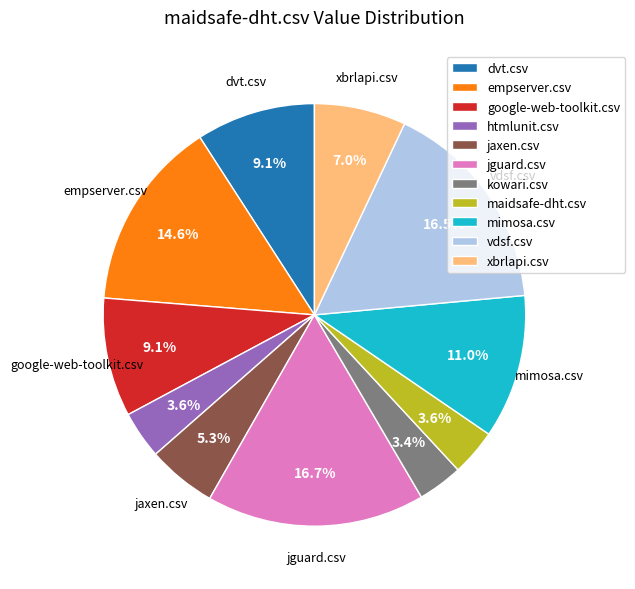

To the nearest percent, what portion does mimosa.csv represent?

11%